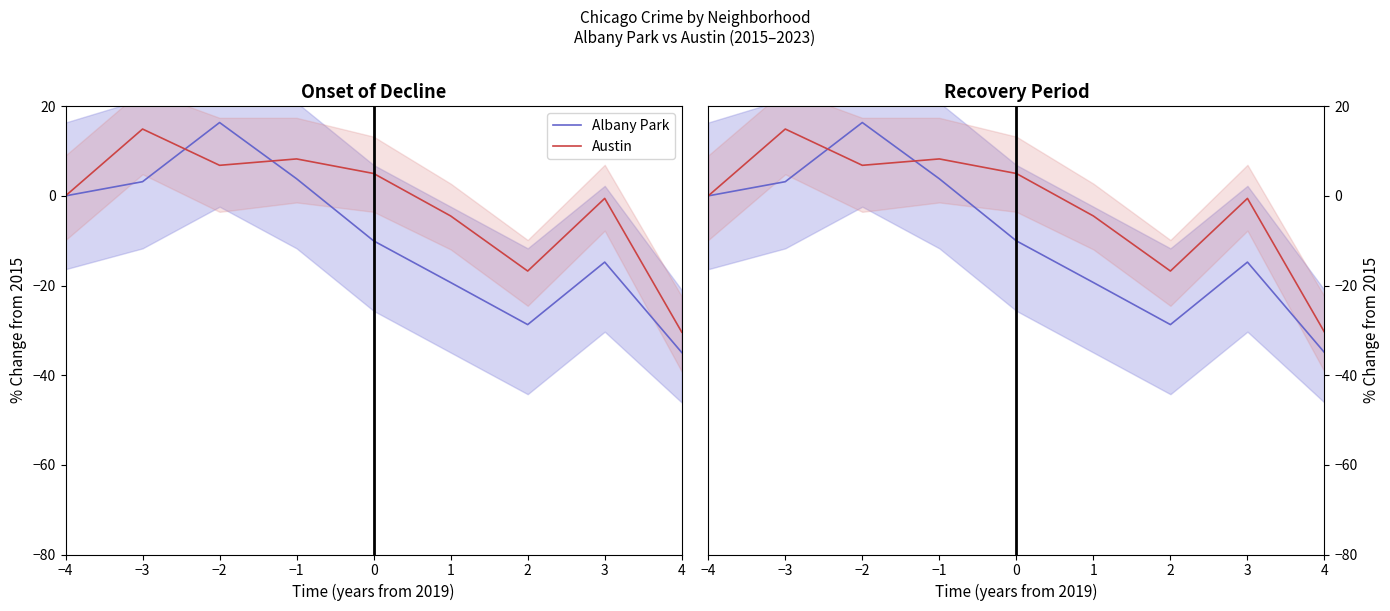

At which category does Austin reach its first local valley?

−2